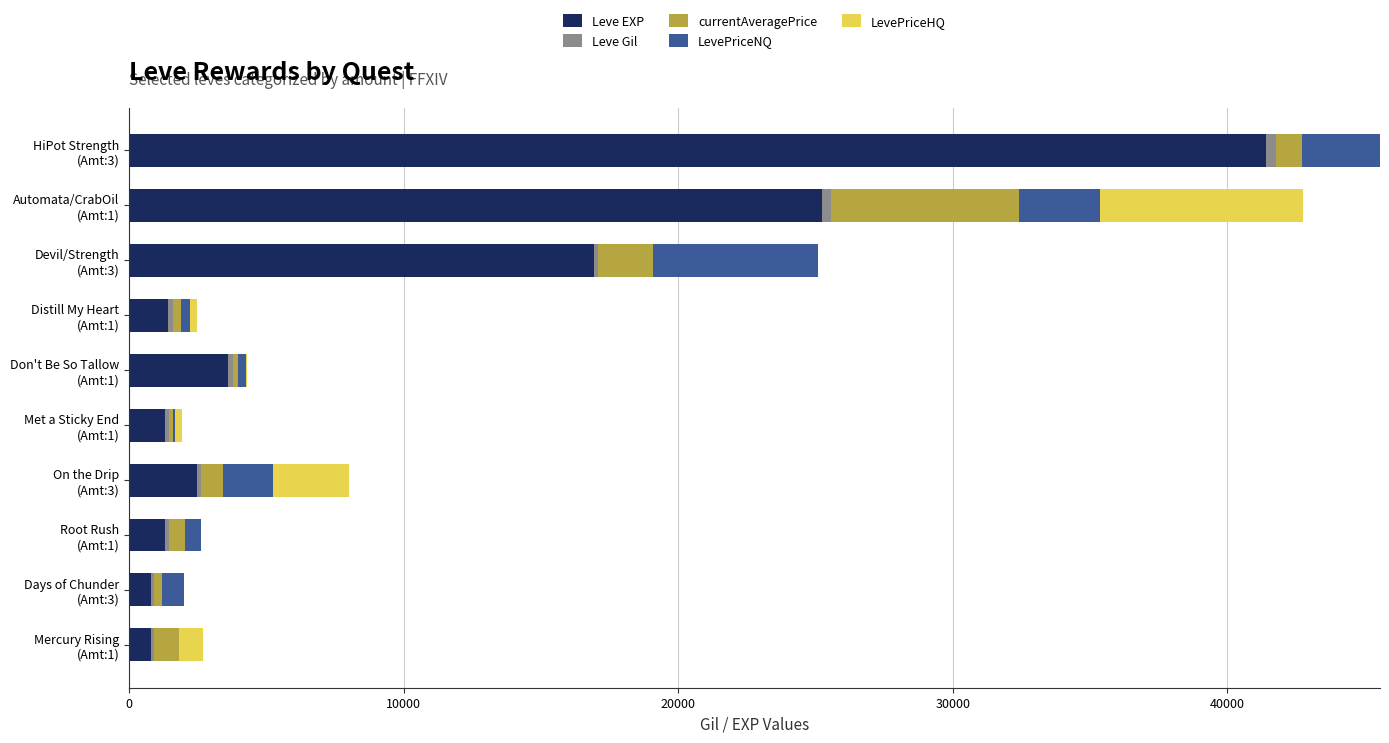

What is the maximum value for Leve EXP?

41410